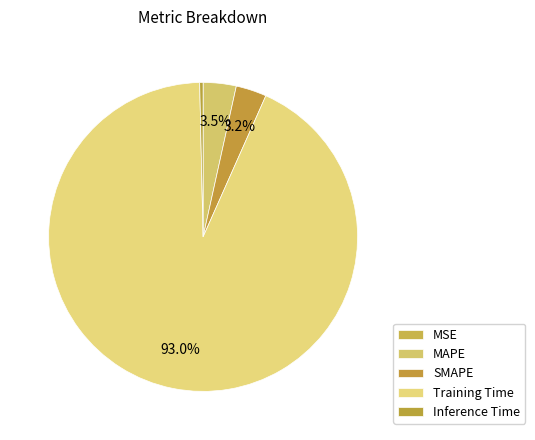

How many slices are in this pie chart?

5